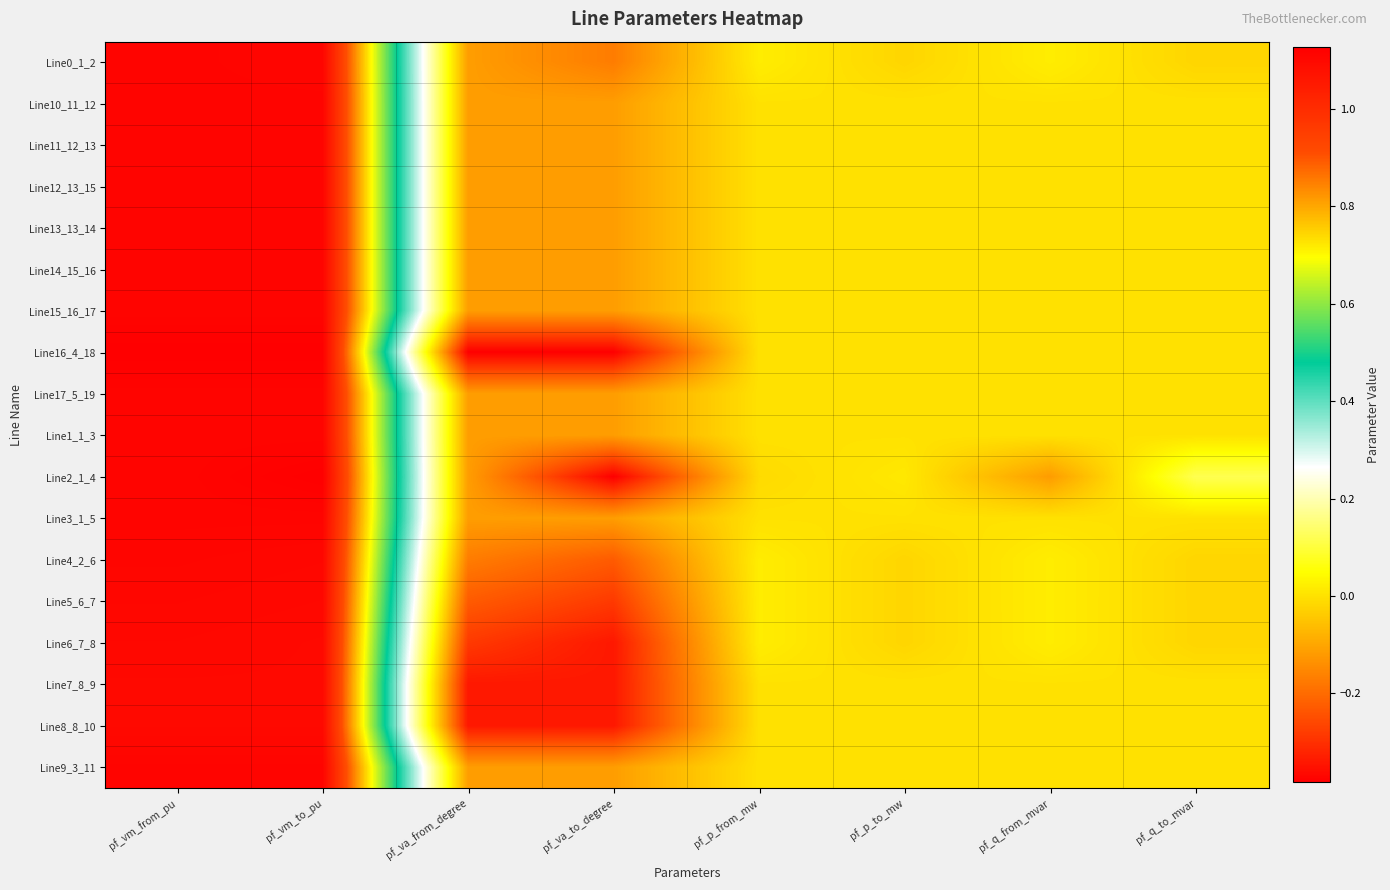

Reading left to right, extract all data points from this chart.

Line0_1_2: pf_vm_from_pu=1.1	pf_vm_to_pu=1.1	pf_va_from_degree=-0.1	pf_va_to_degree=-0.2	pf_p_from_mw=0.0	pf_p_to_mw=-0.0	pf_q_from_mvar=0.0	pf_q_to_mvar=-0.0
Line10_11_12: pf_vm_from_pu=1.1	pf_vm_to_pu=1.1	pf_va_from_degree=-0.1	pf_va_to_degree=-0.1	pf_p_from_mw=0.0	pf_p_to_mw=0.0	pf_q_from_mvar=0.0	pf_q_to_mvar=0.0
Line11_12_13: pf_vm_from_pu=1.1	pf_vm_to_pu=1.1	pf_va_from_degree=-0.1	pf_va_to_degree=-0.1	pf_p_from_mw=0.0	pf_p_to_mw=0.0	pf_q_from_mvar=0.0	pf_q_to_mvar=0.0
Line12_13_15: pf_vm_from_pu=1.1	pf_vm_to_pu=1.1	pf_va_from_degree=-0.1	pf_va_to_degree=-0.1	pf_p_from_mw=0.0	pf_p_to_mw=0.0	pf_q_from_mvar=0.0	pf_q_to_mvar=0.0
Line13_13_14: pf_vm_from_pu=1.1	pf_vm_to_pu=1.1	pf_va_from_degree=-0.1	pf_va_to_degree=-0.1	pf_p_from_mw=0.0	pf_p_to_mw=0.0	pf_q_from_mvar=0.0	pf_q_to_mvar=0.0
Line14_15_16: pf_vm_from_pu=1.1	pf_vm_to_pu=1.1	pf_va_from_degree=-0.1	pf_va_to_degree=-0.1	pf_p_from_mw=0.0	pf_p_to_mw=0.0	pf_q_from_mvar=0.0	pf_q_to_mvar=0.0
Line15_16_17: pf_vm_from_pu=1.1	pf_vm_to_pu=1.1	pf_va_from_degree=-0.1	pf_va_to_degree=-0.1	pf_p_from_mw=0.0	pf_p_to_mw=0.0	pf_q_from_mvar=0.0	pf_q_to_mvar=0.0
Line16_4_18: pf_vm_from_pu=1.1	pf_vm_to_pu=1.1	pf_va_from_degree=-0.4	pf_va_to_degree=-0.4	pf_p_from_mw=0.0	pf_p_to_mw=0.0	pf_q_from_mvar=0.0	pf_q_to_mvar=0.0
Line17_5_19: pf_vm_from_pu=1.1	pf_vm_to_pu=1.1	pf_va_from_degree=-0.1	pf_va_to_degree=-0.1	pf_p_from_mw=0.0	pf_p_to_mw=0.0	pf_q_from_mvar=0.0	pf_q_to_mvar=0.0
Line1_1_3: pf_vm_from_pu=1.1	pf_vm_to_pu=1.1	pf_va_from_degree=-0.1	pf_va_to_degree=-0.1	pf_p_from_mw=0.0	pf_p_to_mw=0.0	pf_q_from_mvar=0.0	pf_q_to_mvar=0.0
Line2_1_4: pf_vm_from_pu=1.1	pf_vm_to_pu=1.1	pf_va_from_degree=-0.1	pf_va_to_degree=-0.4	pf_p_from_mw=-0.0	pf_p_to_mw=0.0	pf_q_from_mvar=-0.1	pf_q_to_mvar=0.1
Line3_1_5: pf_vm_from_pu=1.1	pf_vm_to_pu=1.1	pf_va_from_degree=-0.1	pf_va_to_degree=-0.1	pf_p_from_mw=0.0	pf_p_to_mw=0.0	pf_q_from_mvar=0.0	pf_q_to_mvar=0.0
Line4_2_6: pf_vm_from_pu=1.1	pf_vm_to_pu=1.1	pf_va_from_degree=-0.2	pf_va_to_degree=-0.2	pf_p_from_mw=0.0	pf_p_to_mw=-0.0	pf_q_from_mvar=0.0	pf_q_to_mvar=-0.0
Line5_6_7: pf_vm_from_pu=1.1	pf_vm_to_pu=1.1	pf_va_from_degree=-0.2	pf_va_to_degree=-0.3	pf_p_from_mw=0.0	pf_p_to_mw=-0.0	pf_q_from_mvar=0.0	pf_q_to_mvar=-0.0
Line6_7_8: pf_vm_from_pu=1.1	pf_vm_to_pu=1.1	pf_va_from_degree=-0.3	pf_va_to_degree=-0.3	pf_p_from_mw=0.0	pf_p_to_mw=-0.0	pf_q_from_mvar=0.0	pf_q_to_mvar=-0.0
Line7_8_9: pf_vm_from_pu=1.1	pf_vm_to_pu=1.1	pf_va_from_degree=-0.3	pf_va_to_degree=-0.3	pf_p_from_mw=0.0	pf_p_to_mw=0.0	pf_q_from_mvar=0.0	pf_q_to_mvar=0.0
Line8_8_10: pf_vm_from_pu=1.1	pf_vm_to_pu=1.1	pf_va_from_degree=-0.3	pf_va_to_degree=-0.3	pf_p_from_mw=0.0	pf_p_to_mw=0.0	pf_q_from_mvar=0.0	pf_q_to_mvar=0.0
Line9_3_11: pf_vm_from_pu=1.1	pf_vm_to_pu=1.1	pf_va_from_degree=-0.1	pf_va_to_degree=-0.1	pf_p_from_mw=0.0	pf_p_to_mw=0.0	pf_q_from_mvar=0.0	pf_q_to_mvar=0.0